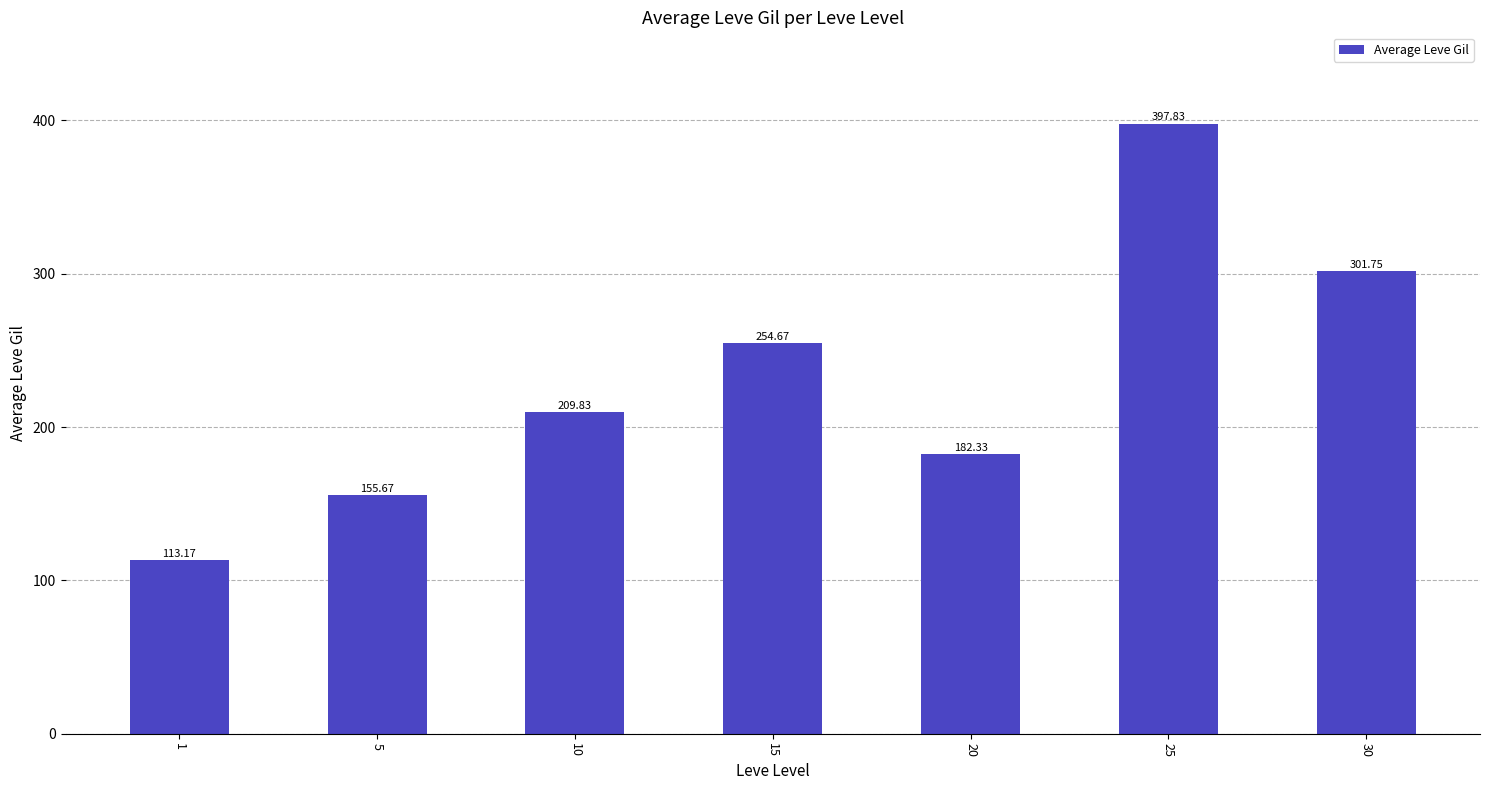

Between 5 and 30, which is larger?

30